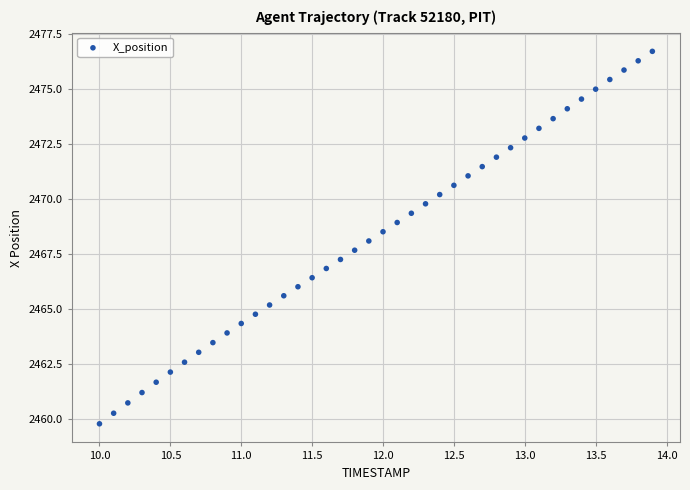

What is the range of Y values (max minus min)?

16.9